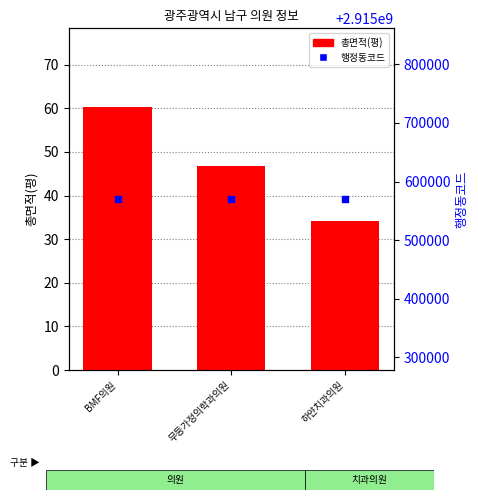

What is the total value across all series at 무등가정의학과의원?

2915570046.8